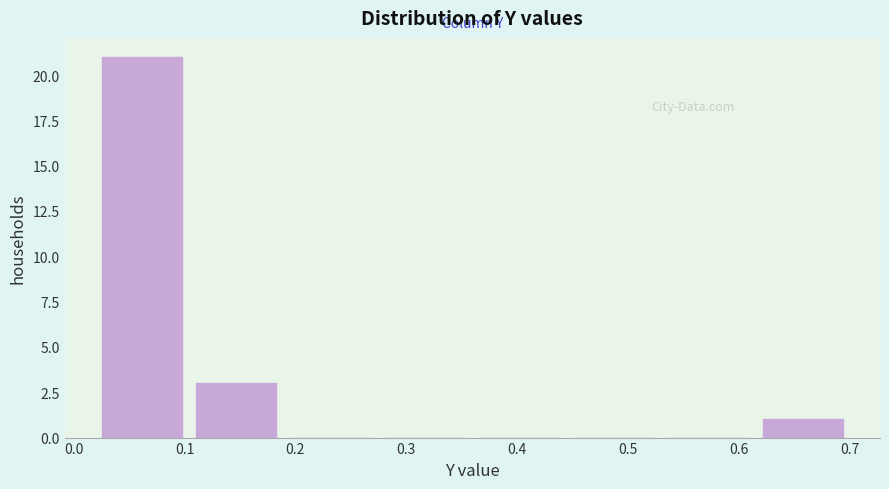

Reading left to right, list every bar in this chart as the range it spans on the x-axis followed by its height. Neither the bar edges nor the heights are printed on the chart, so give them approximately, as read against the axes.

0.03 to 0.11: 21
0.11 to 0.20: 3
0.20 to 0.28: 0
0.28 to 0.37: 0
0.37 to 0.45: 0
0.45 to 0.54: 0
0.54 to 0.62: 0
0.62 to 0.71: 1